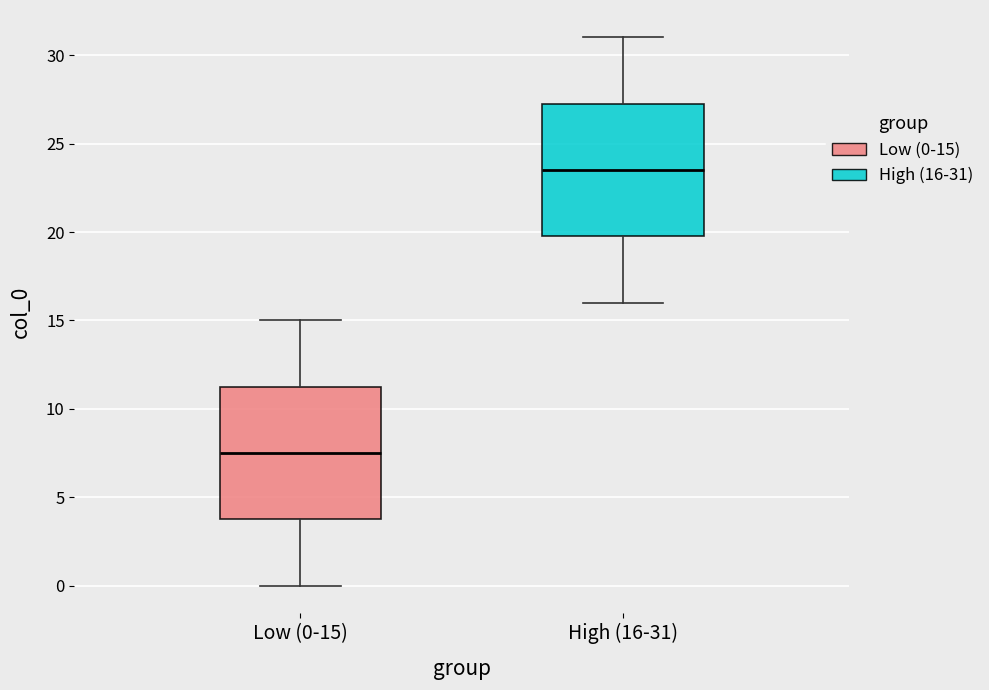

Which box's median line is the highest?

High (16-31)